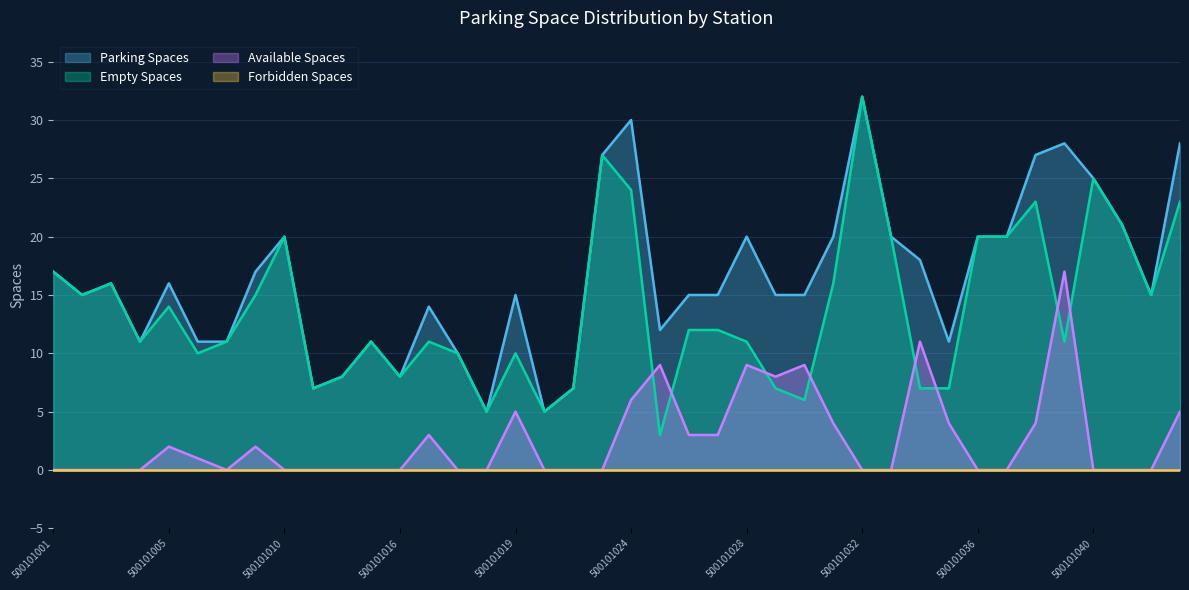

At which category is the sum across all series the highest?

500101032